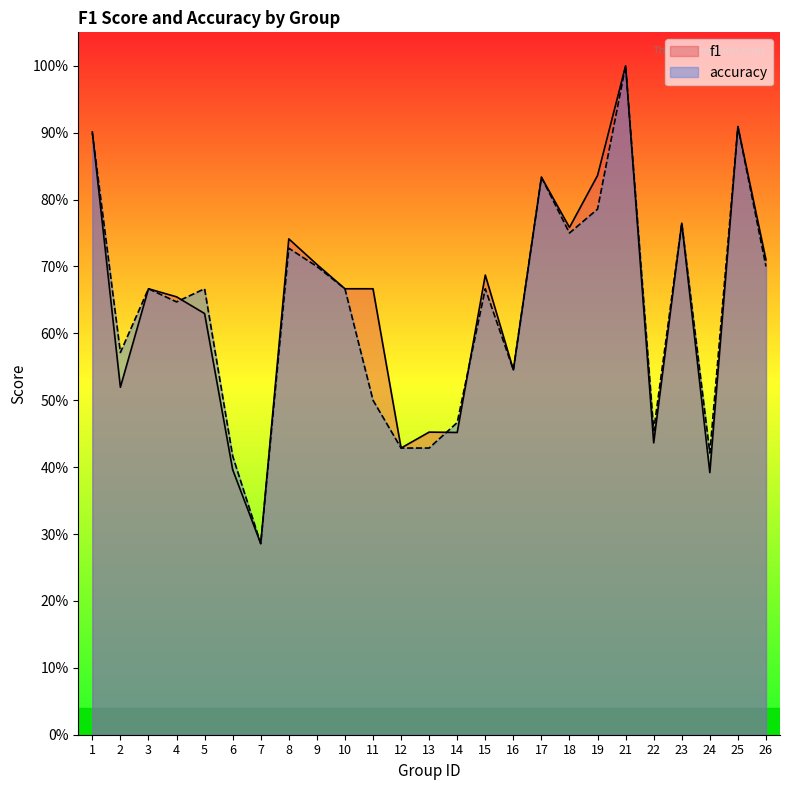

What is the sum of the accuracy values at 19 and 1?

1.7